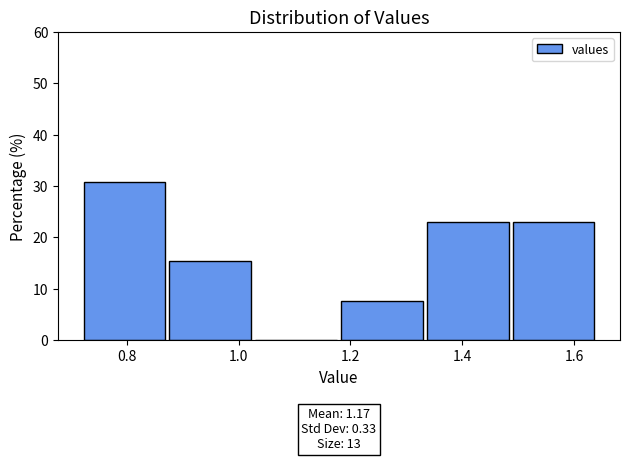

Over which range of the x-axis is the bar tallest?

0.72 to 0.88